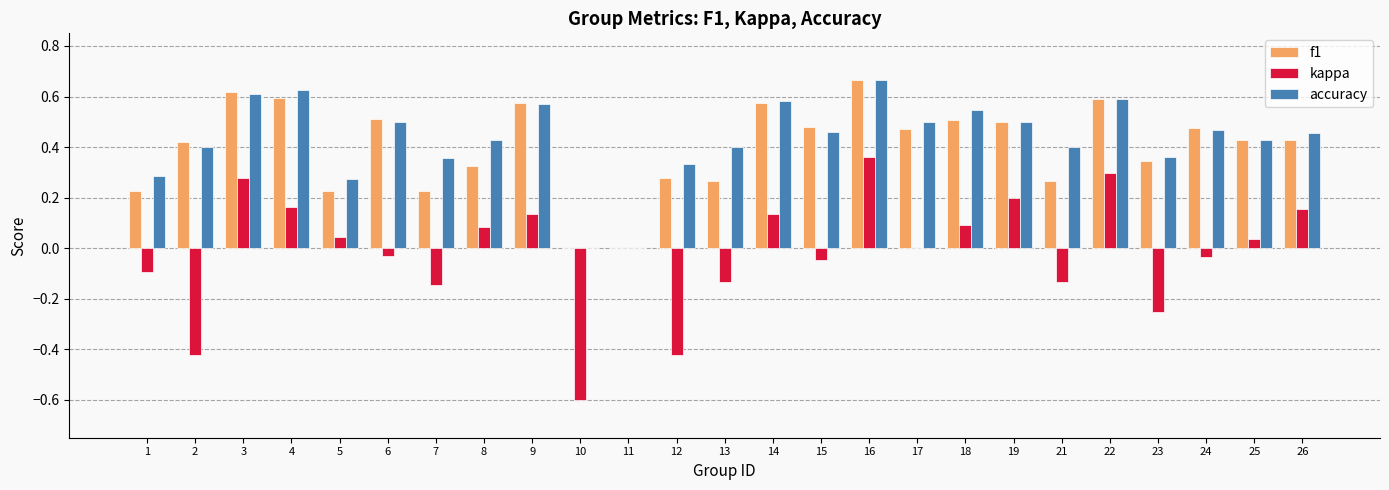

At which category is the sum across all series the highest?

16